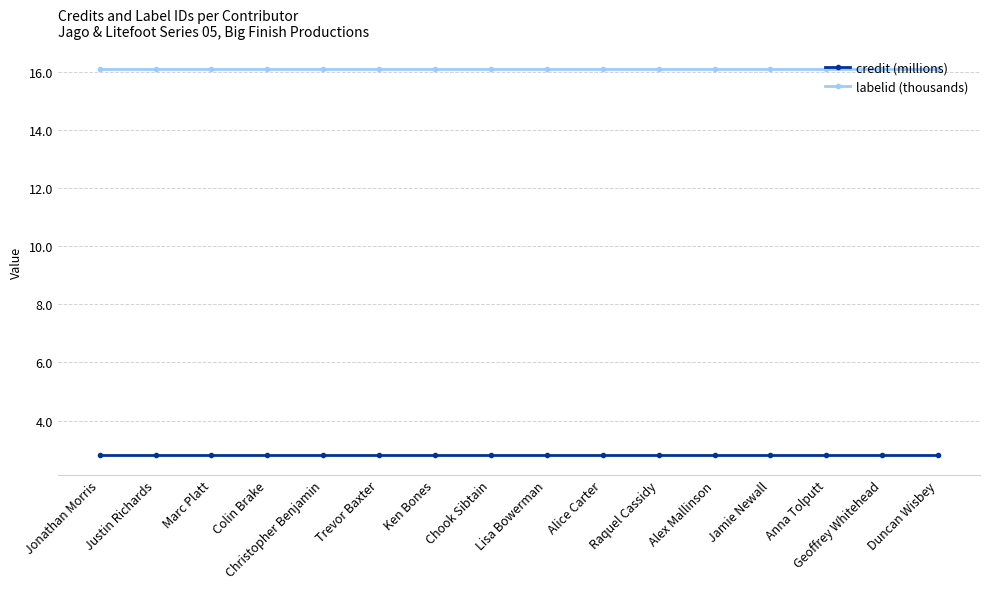

True or false: credit (millions) has a value of 1.6 at Anna Tolputt.

False